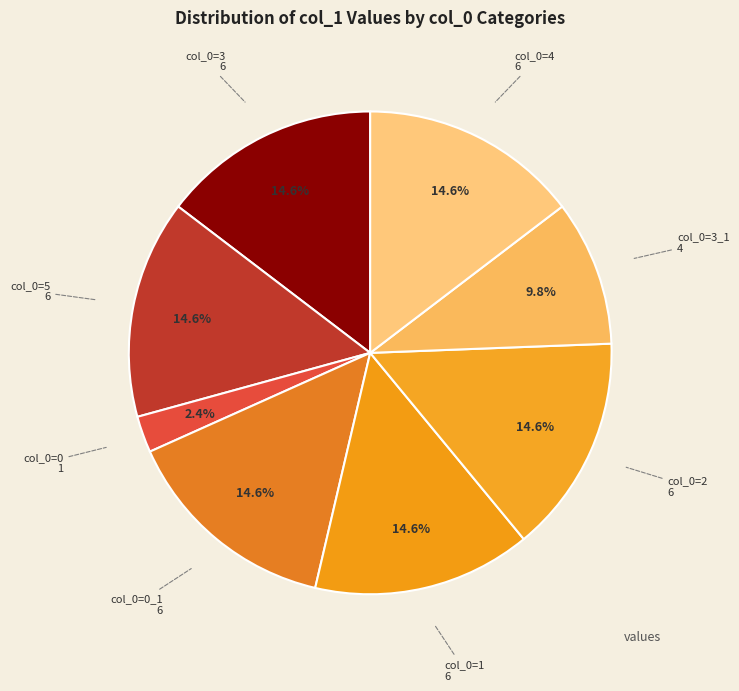

How many segments does this pie chart have?

8